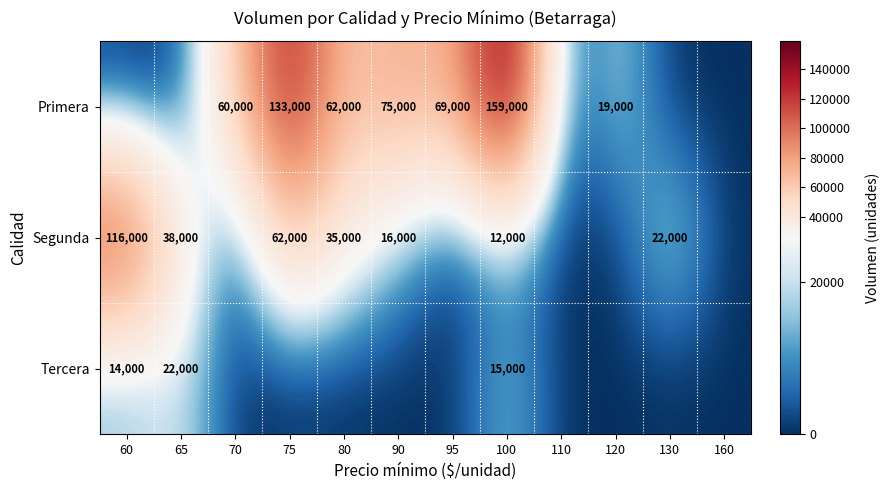

Is the value of Tercera at 100 greater than the value of Primera at 120?

No